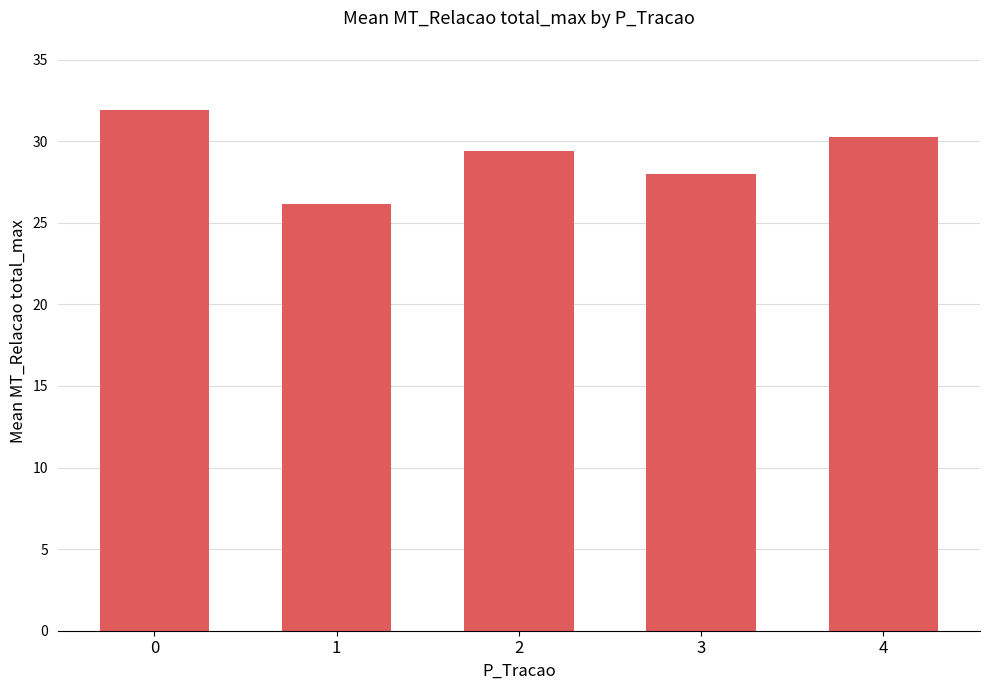

Rank the categories by value from lowest to highest.

1, 3, 2, 4, 0